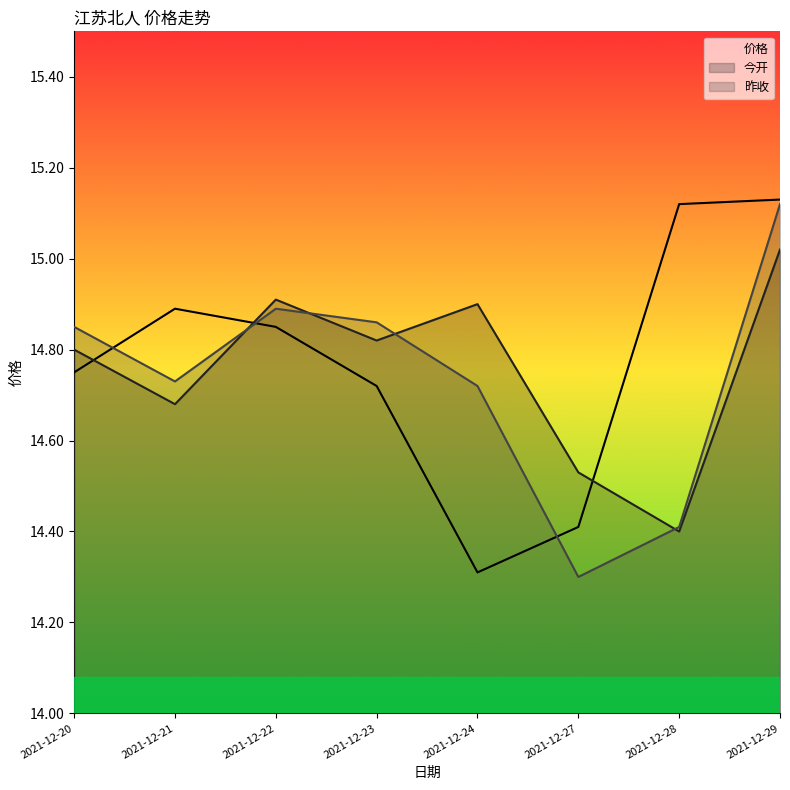

Which label corresponds to the largest value in the chart?

2021-12-29